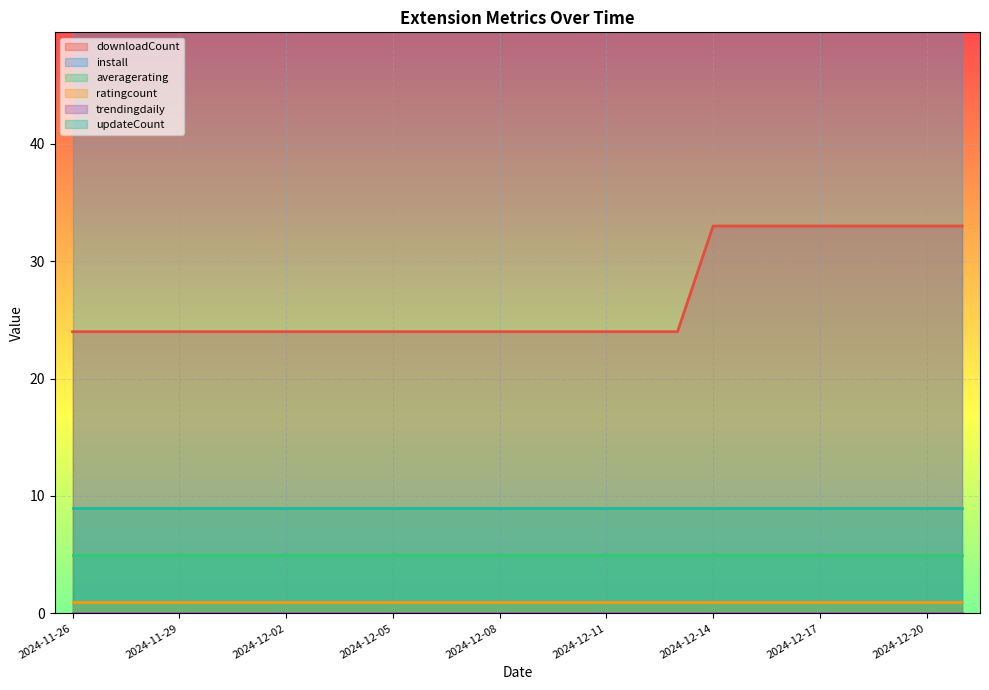

True or false: averagerating has a value of 1 at 2024-12-12.

False